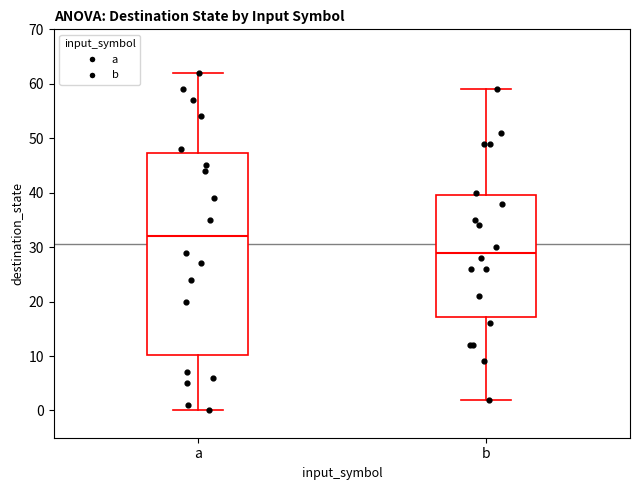

Comparing the boxes themselves (not the whiskers), which one is the tallest?

a